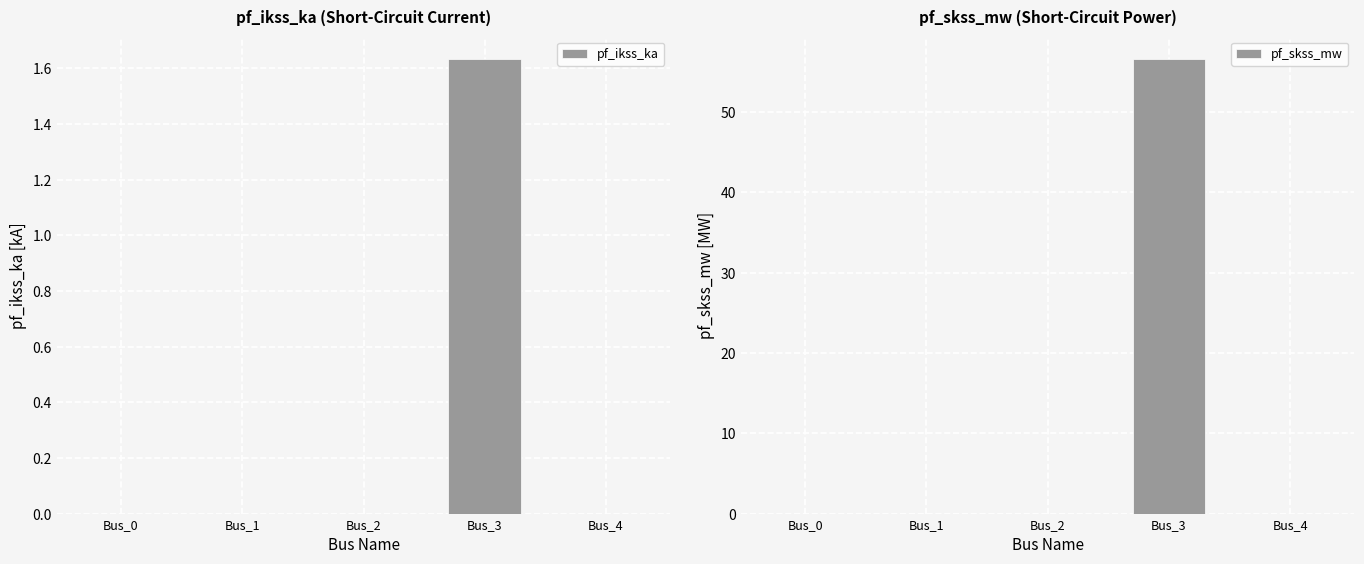

How many categories are shown in the chart?

5